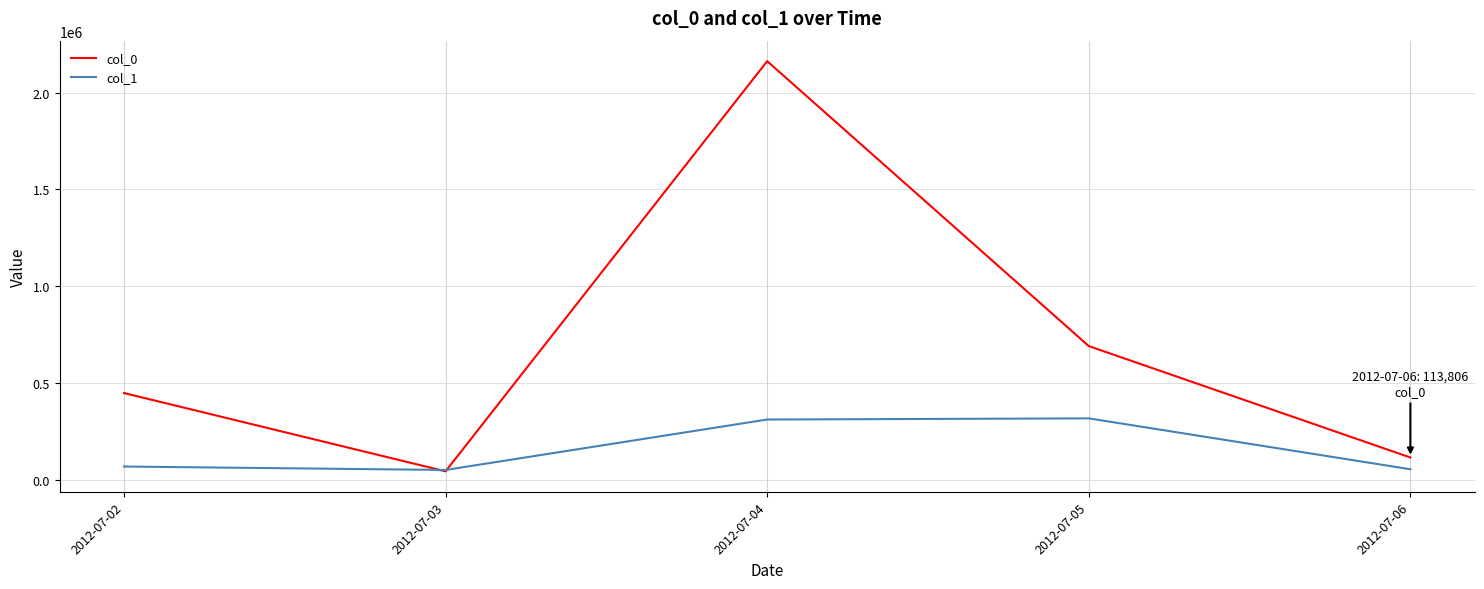

Where is col_1 nearest to the value 182742?

2012-07-02